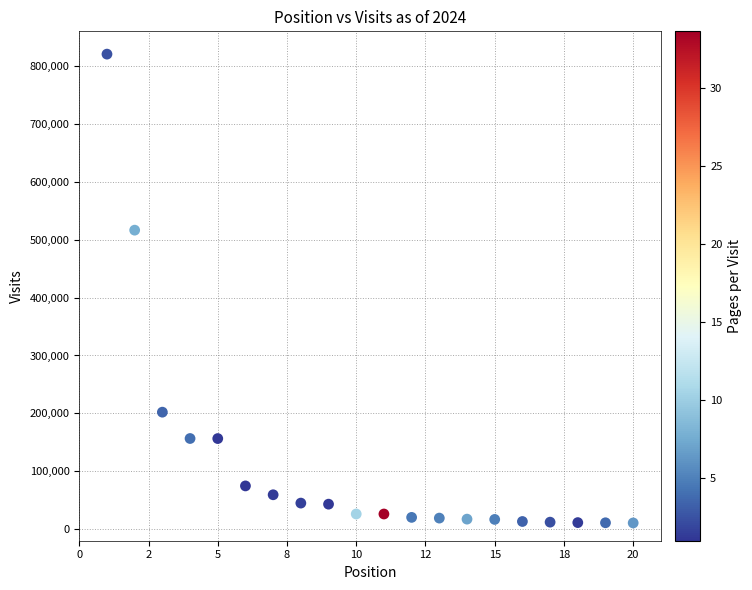

What is the range of Y values (max minus min)?

809903